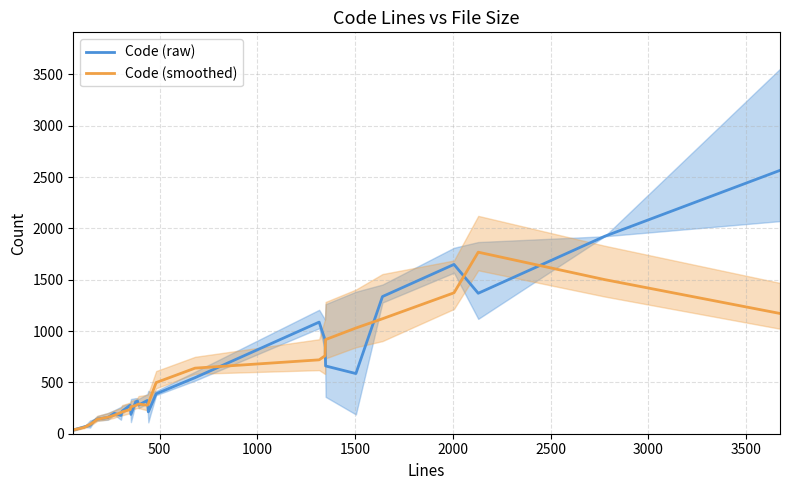

List the series in order of their overall mean, highest first.

Code (raw), Code (smoothed)